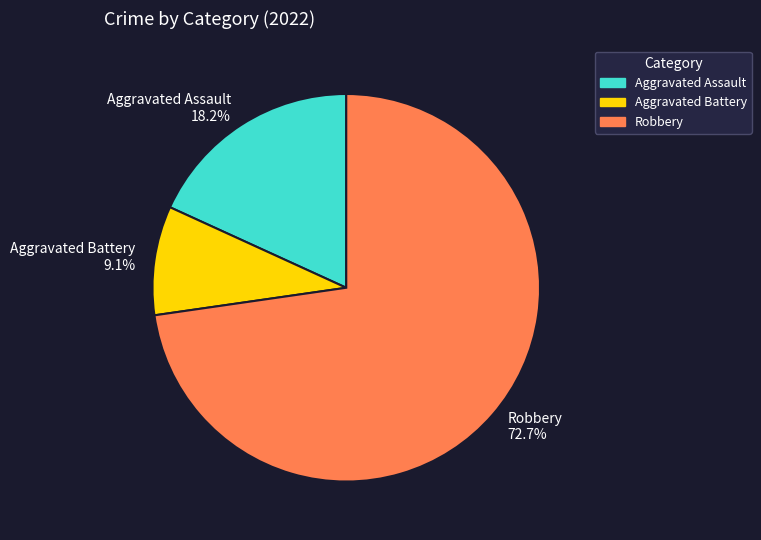

What is the largest slice in the pie chart?

Robbery